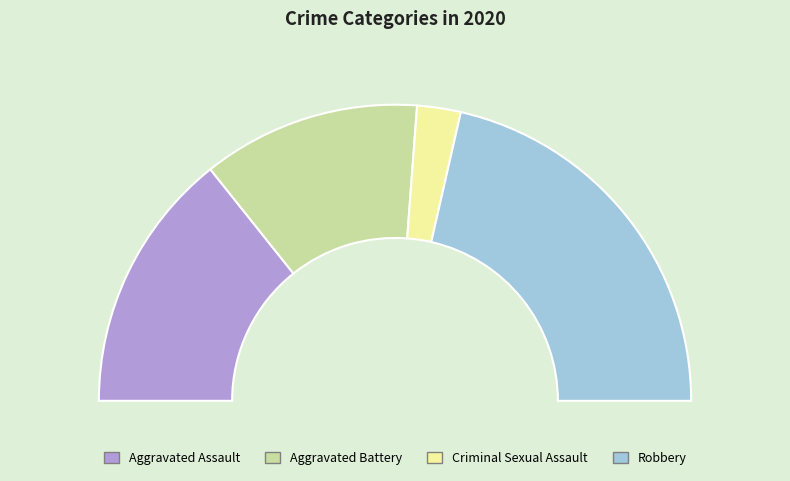

Which category has the biggest portion of the pie?

Robbery